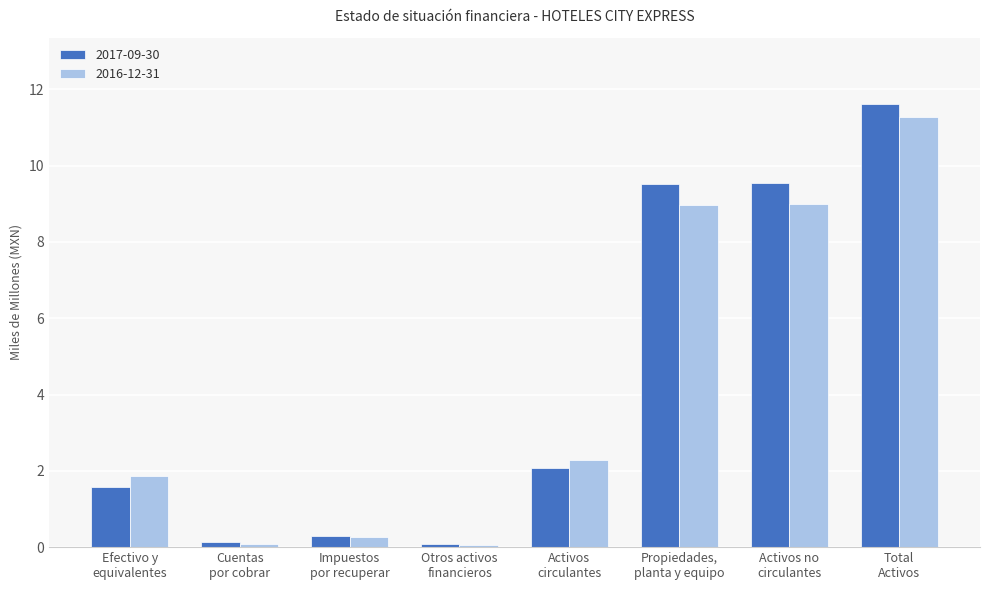

What is the average value of the 2017-09-30 series?

4.4